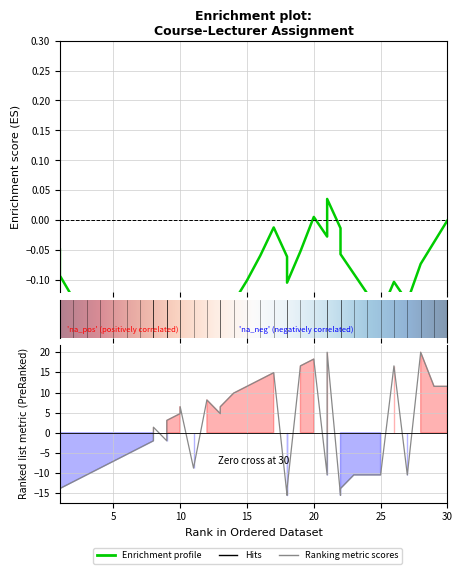

The chart shows a value of -1.3 at 7. True or false?

False